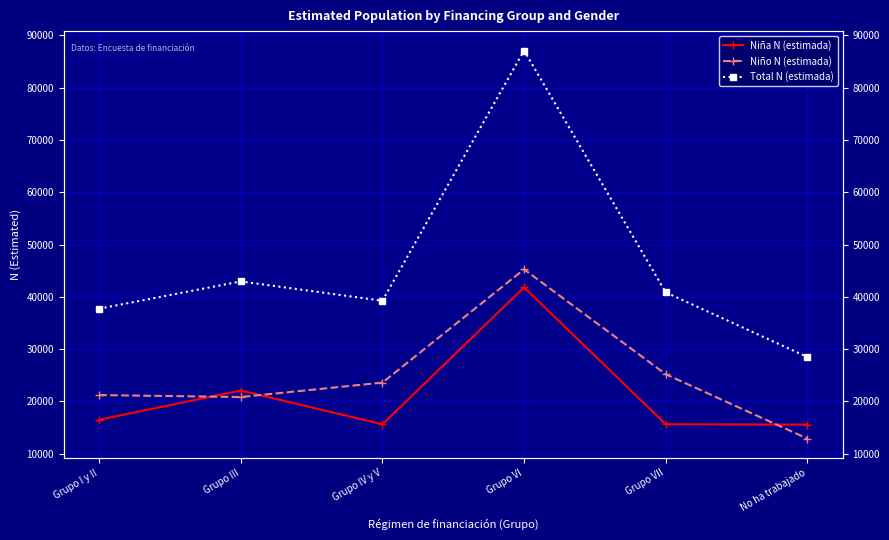

What is the total value across all series at Grupo VI?

174166